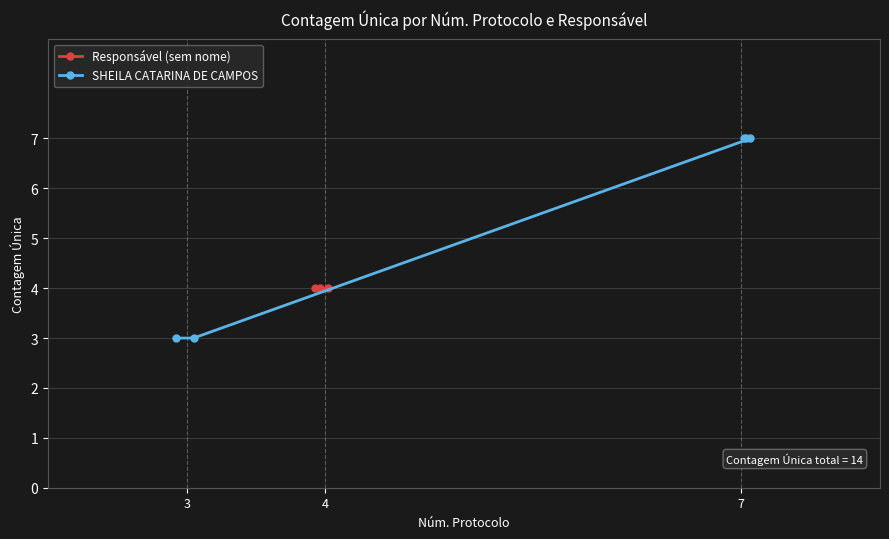

What is the sum of all values?

27